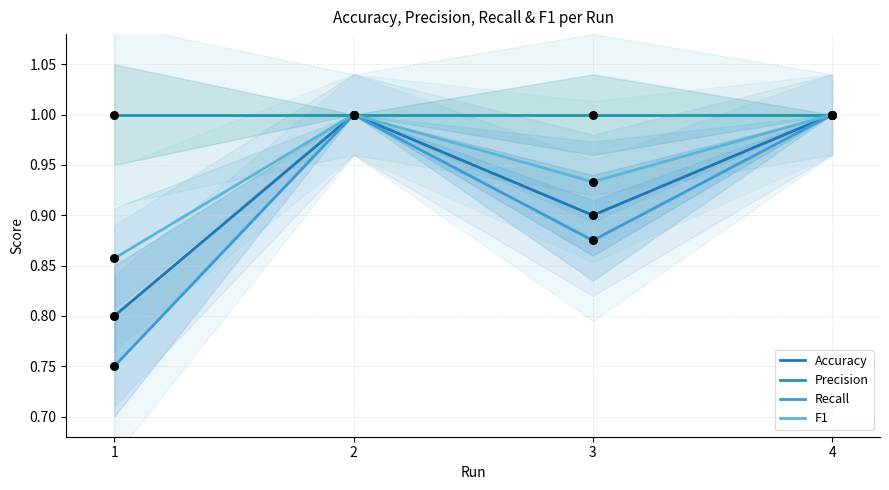

Which series has the largest Y range (max minus min)?

Recall